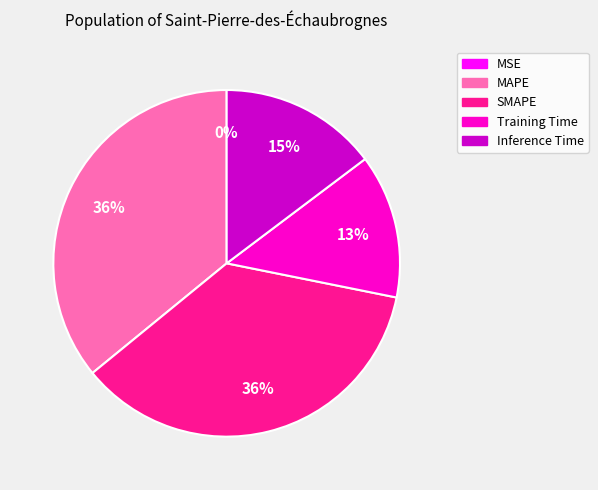

True or false: SMAPE accounts for 36% of the total.

True